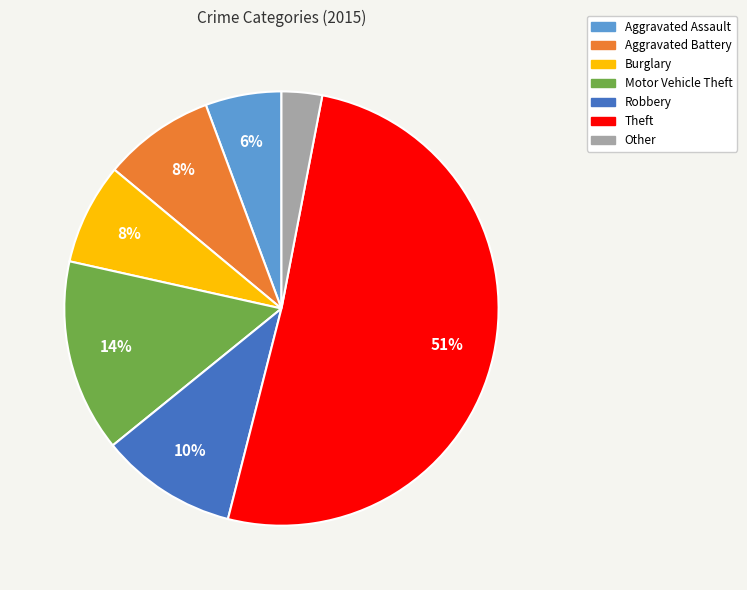

To the nearest percent, what is the combined percentage of Theft and Robbery?

61%